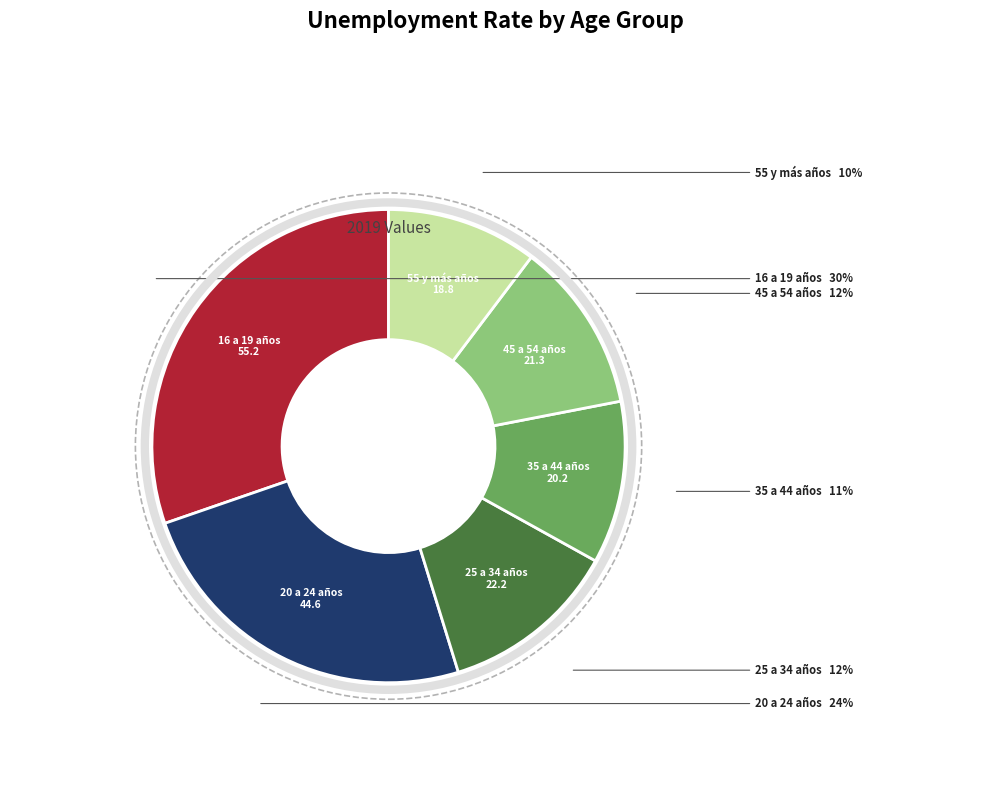

What is the smallest slice in the pie chart?

55 y más años